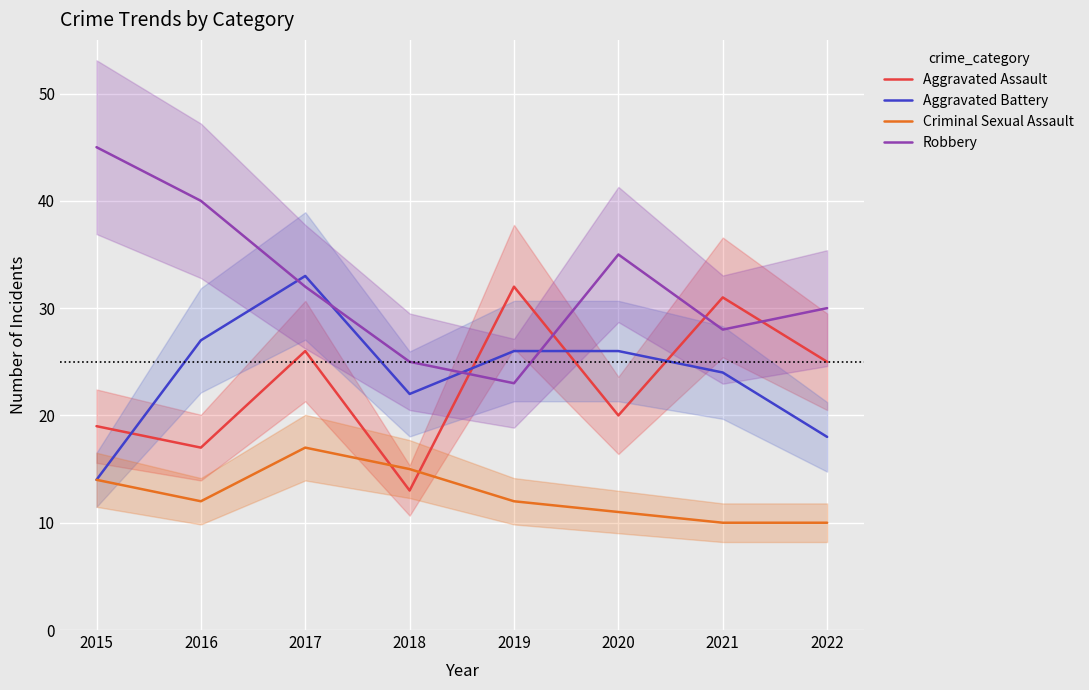

What is the sum of all Robbery values?

258